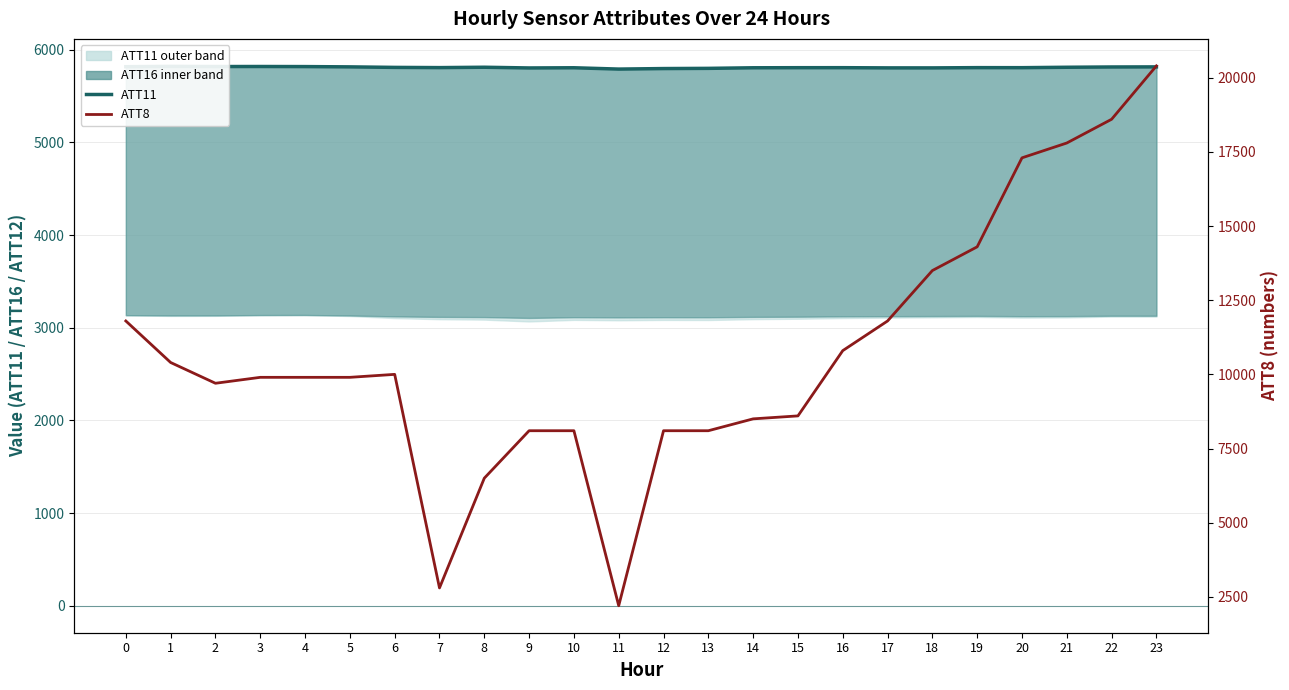

At how many categories does at least one series exceed 13325?

6